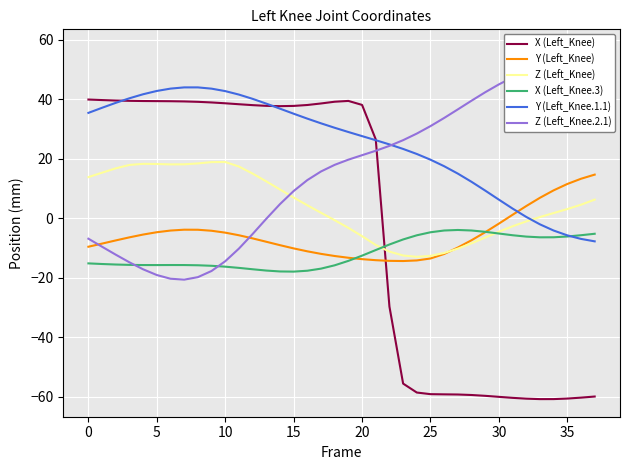

Which series has the largest range (max minus min)?

X (Left_Knee)